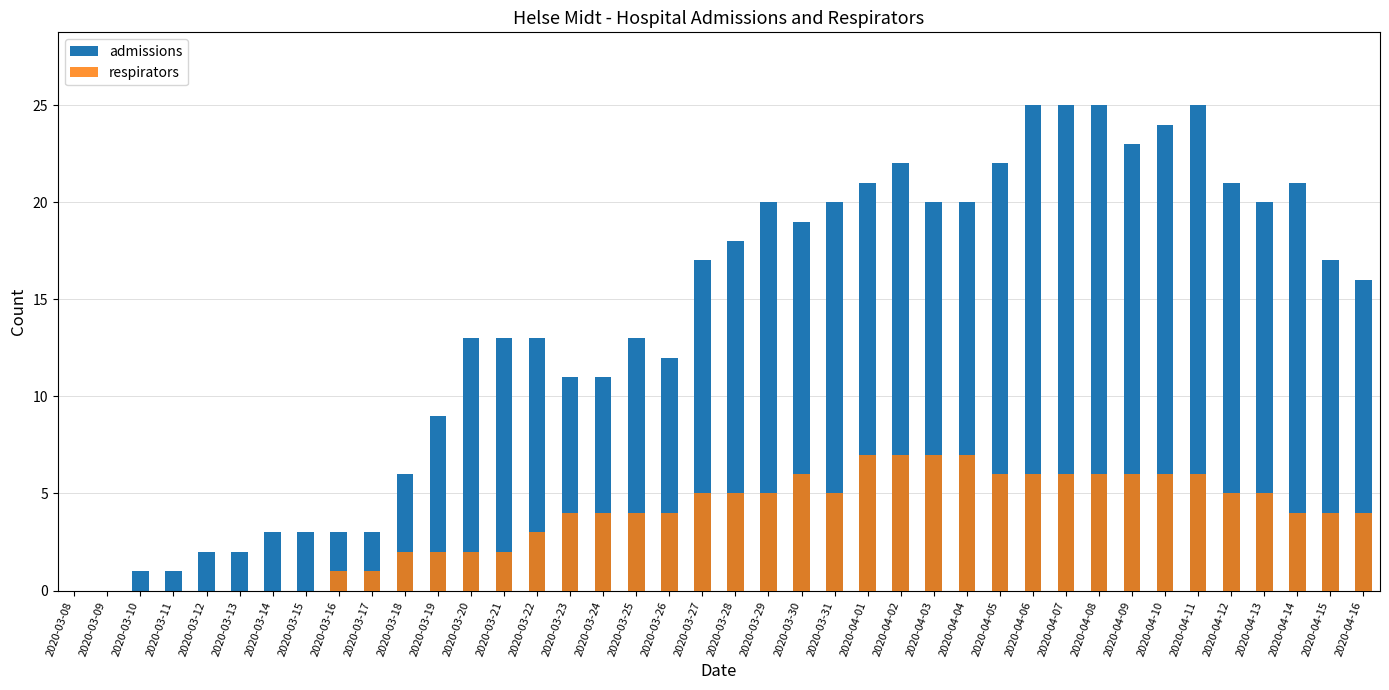

Is it true that respirators equals 7 at 2020-04-04?

True